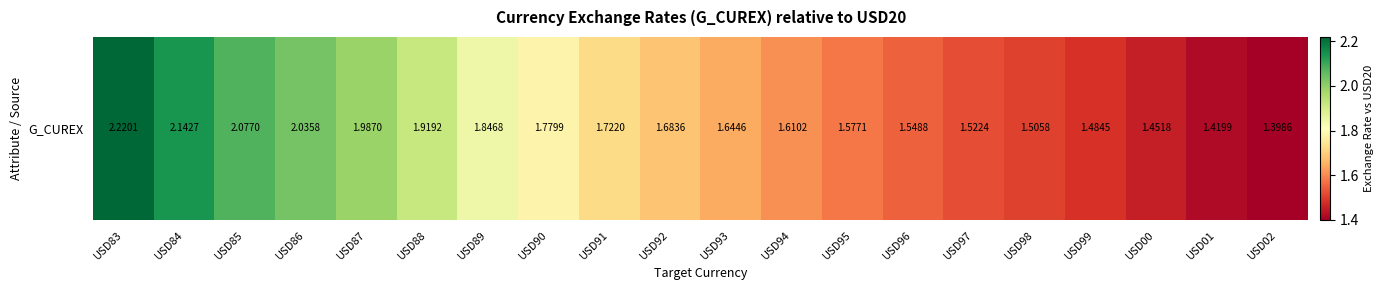

Which category has the lowest value across all series?

USD02